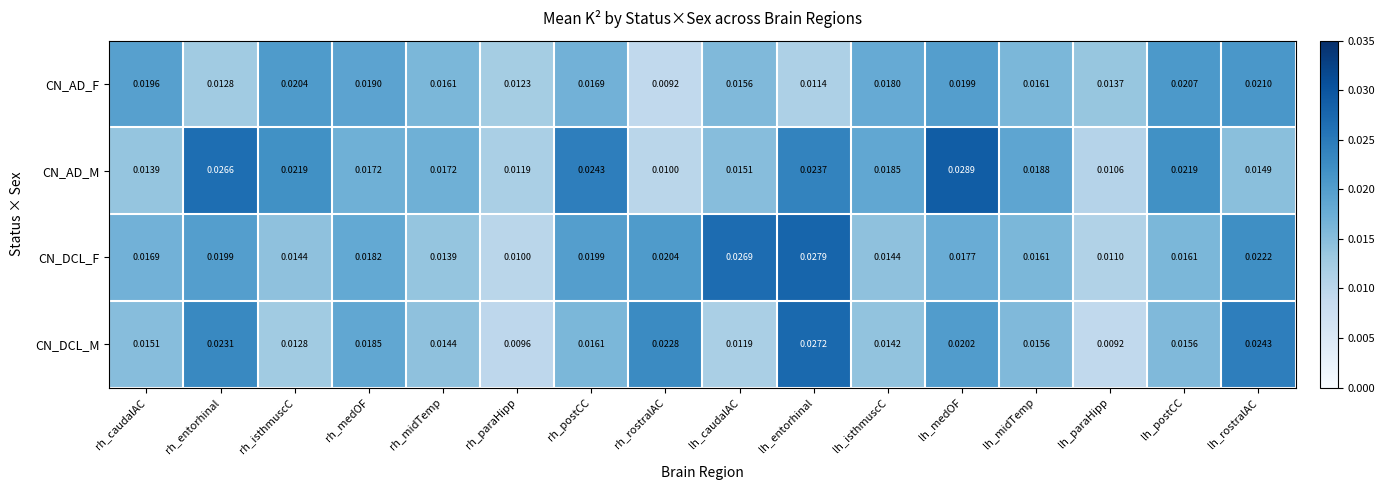

Is the value of CN_DCL_F at rh_rostralAC greater than the value of CN_AD_F at lh_isthmuscC?

Yes